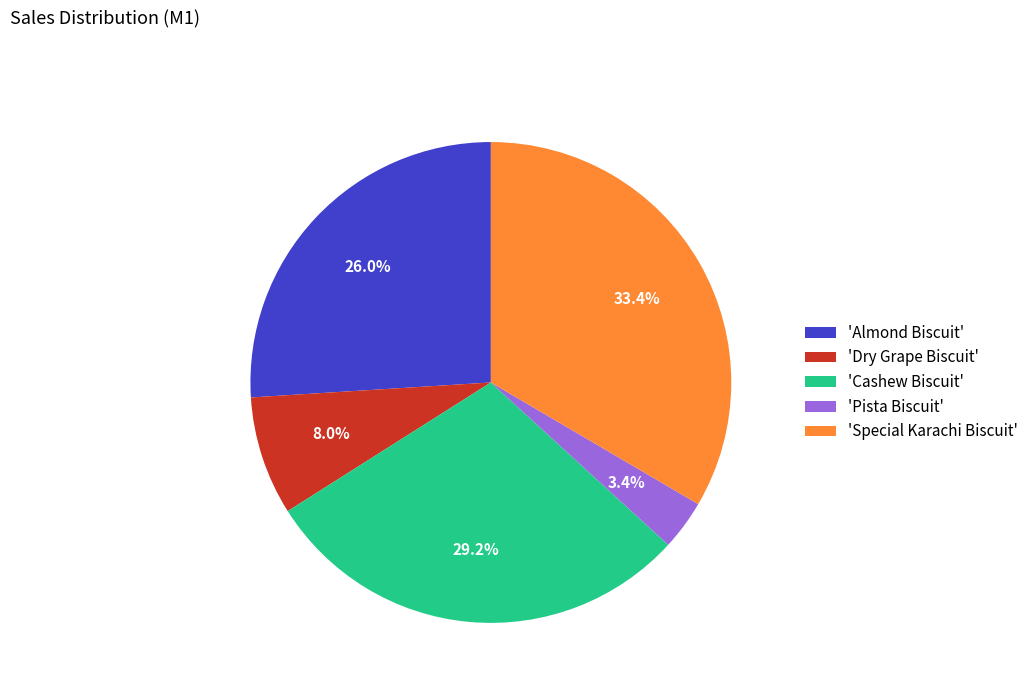

Does 'Pista Biscuit' account for over 50% of the chart?

No